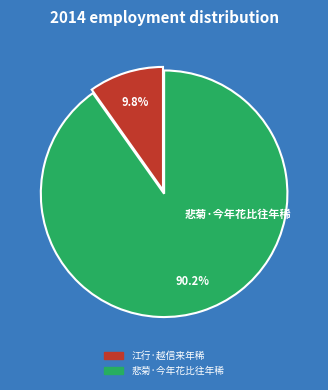

How many segments does this pie chart have?

2